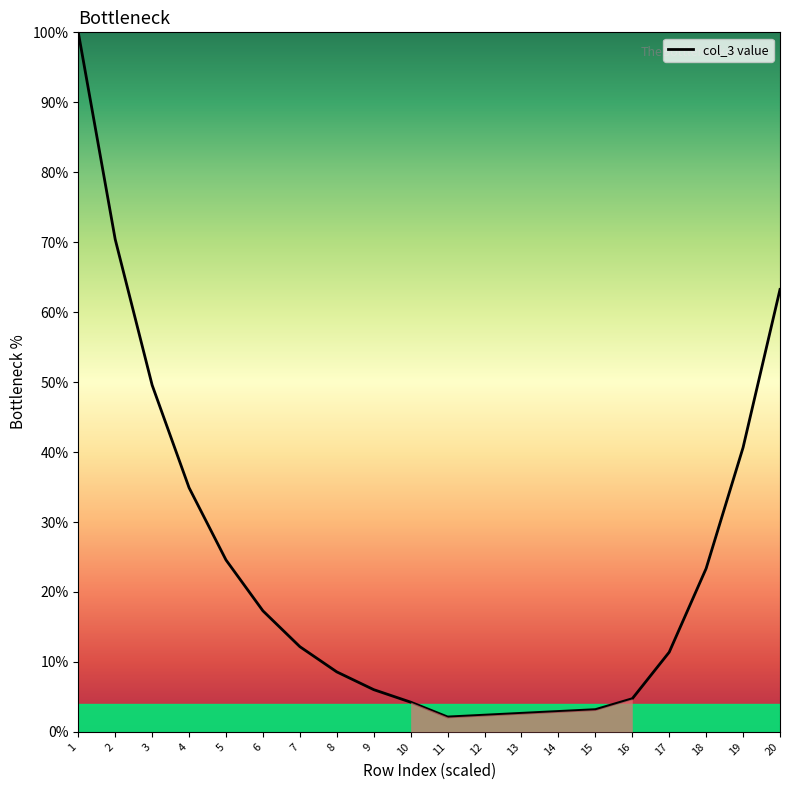

True or false: the data has more than 2 interior local peaks.

False